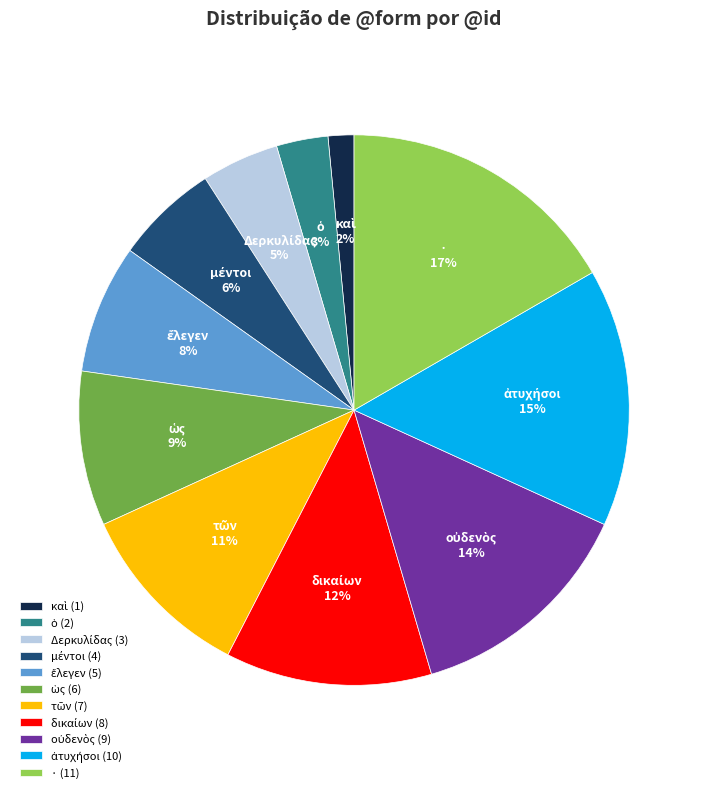

Is there a majority slice in this chart?

No